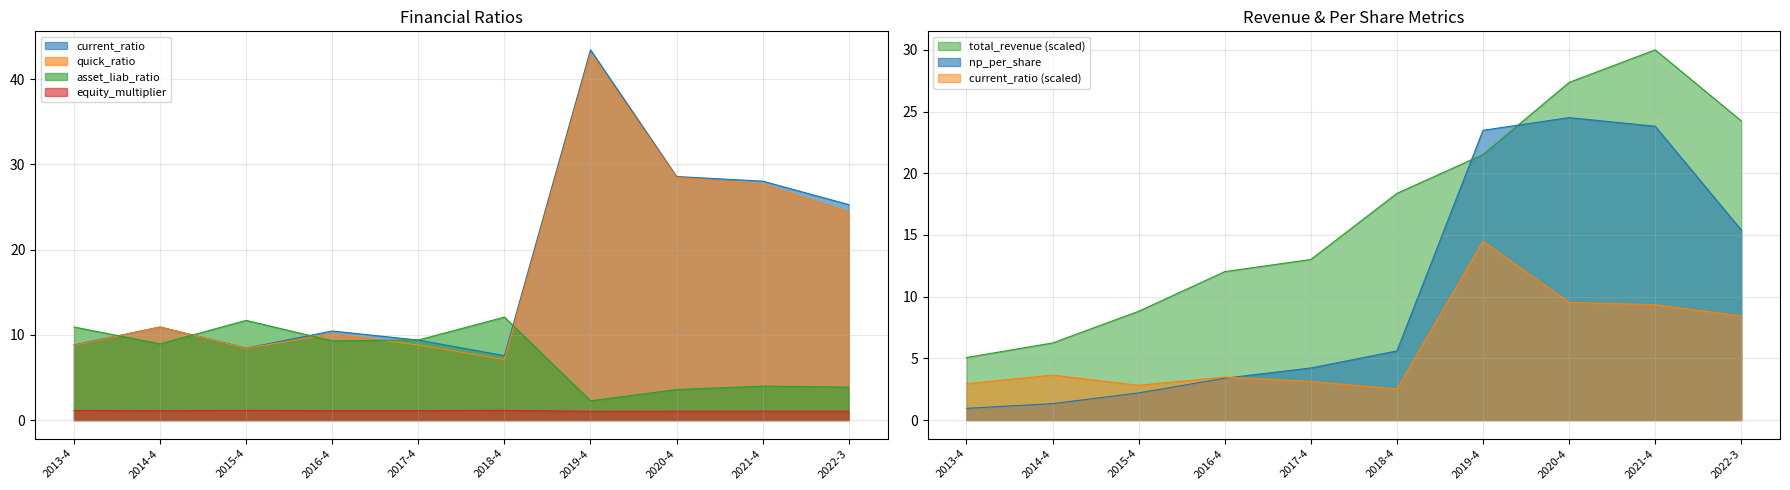

Between 2016-4 and 2018-4, which series saw the biggest shift?

total_revenue